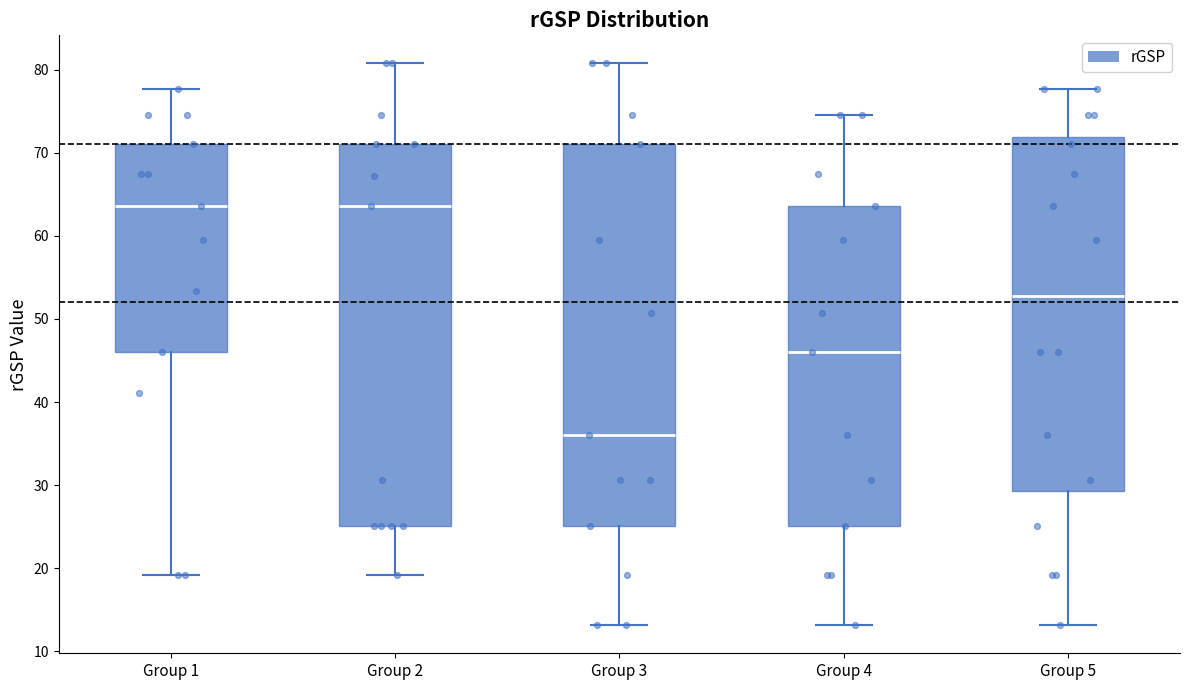

Which box has the lowest median line?

Group 3